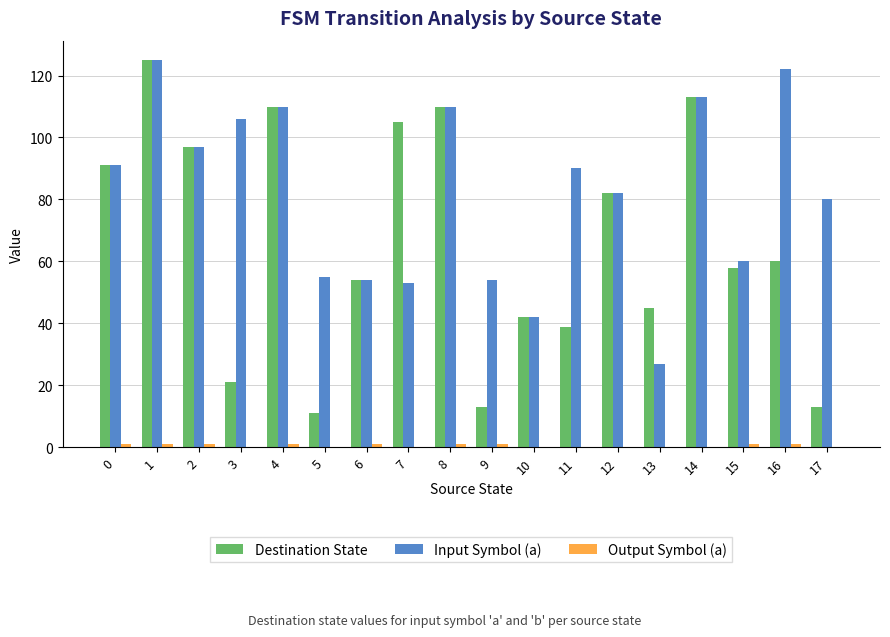

What is the greatest value displayed?

125